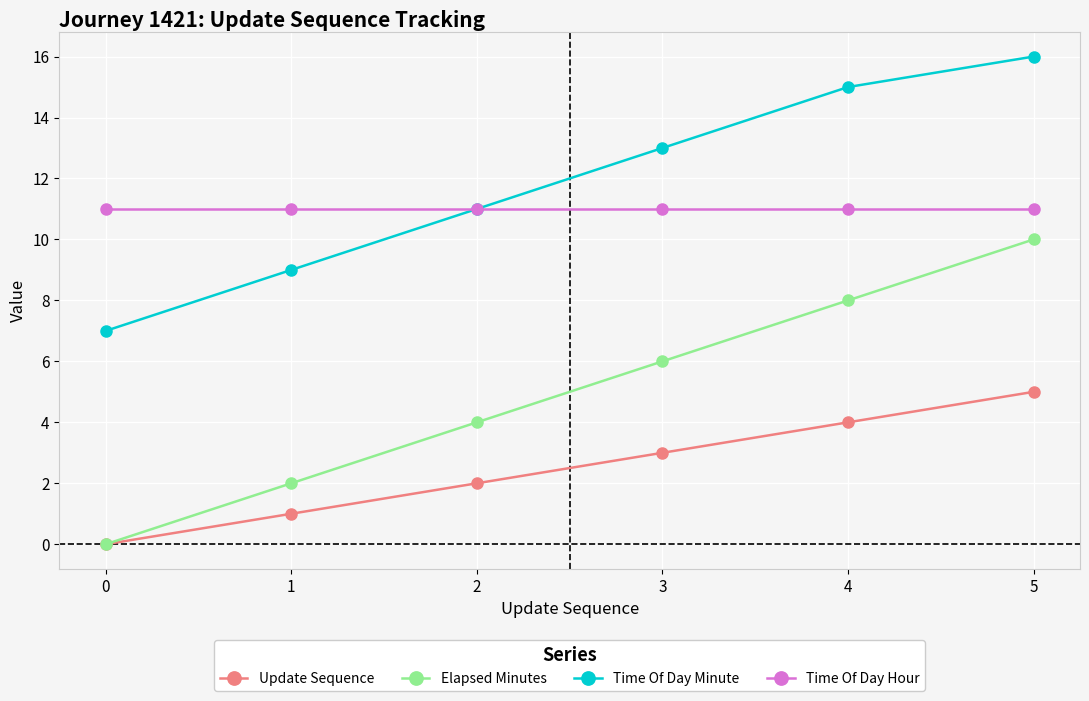

What is the highest value of the Update Sequence series?

5